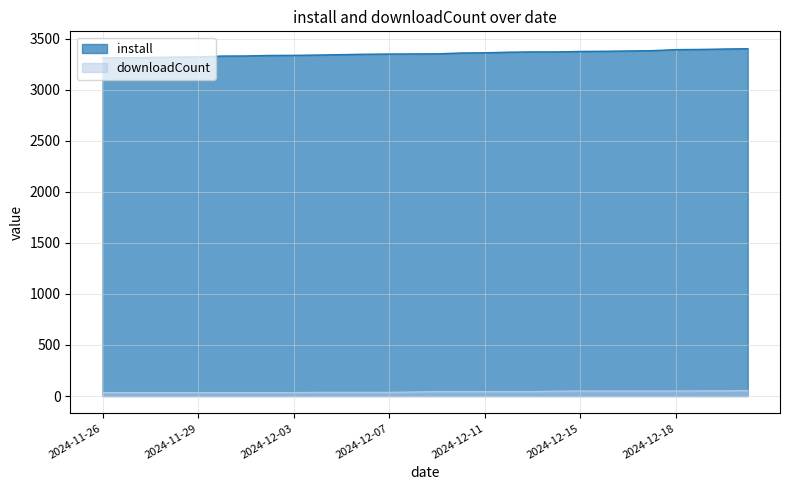

Reading right to left, transcribe all the data shown in this chart.

install: 3401	3398	3394	3392	3382	3379	3376	3374	3370	3370	3367	3361	3359	3351	3350	3349	3347	3343	3339	3336	3335	3330	3329	3321	3319	3315	3313	3312
downloadCount: 53	50	50	49	49	49	49	49	47	43	43	43	43	43	39	35	35	35	35	33	33	33	33	33	33	33	33	33